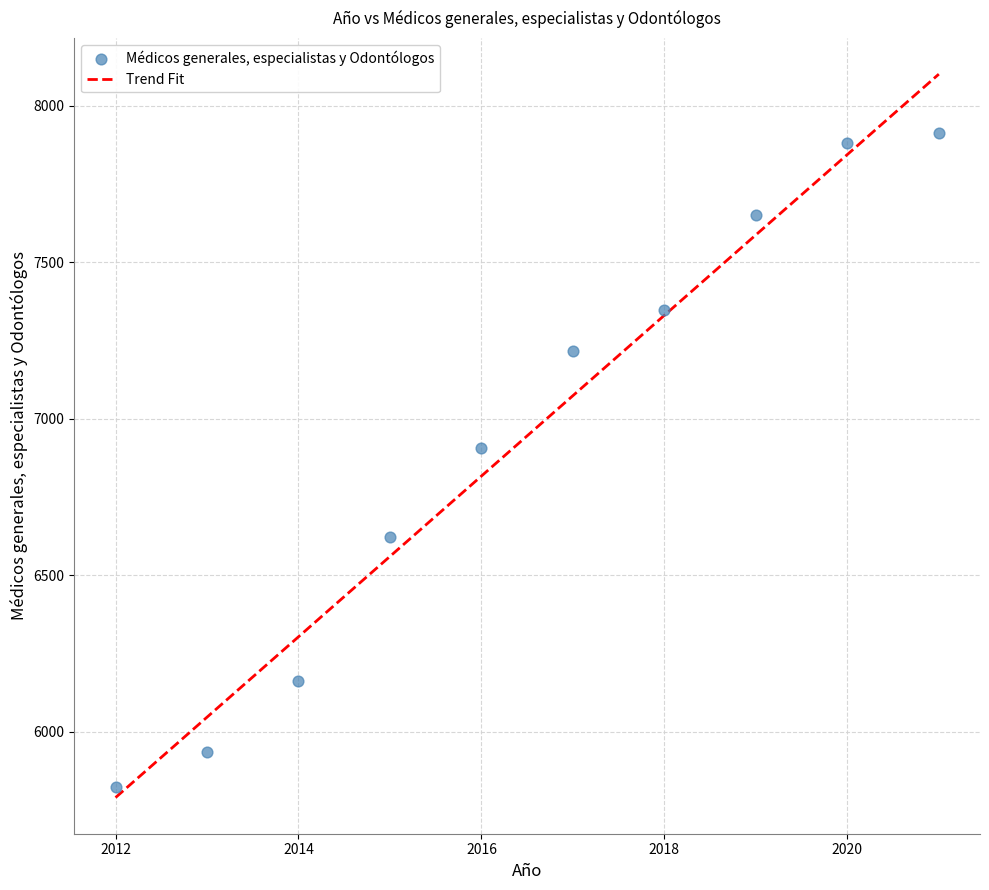

What is the average Y value?

6945